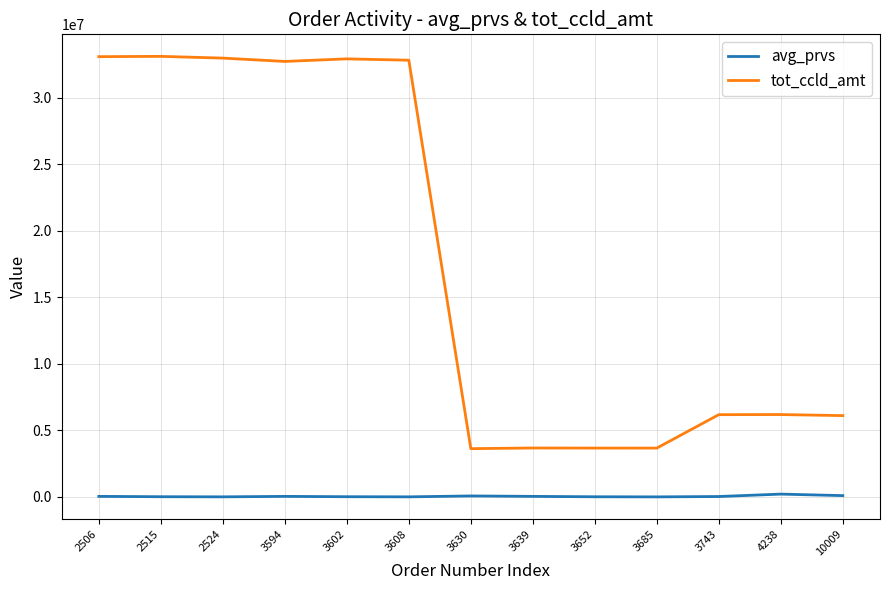

Does the chart display data point markers on the line(s)?

No